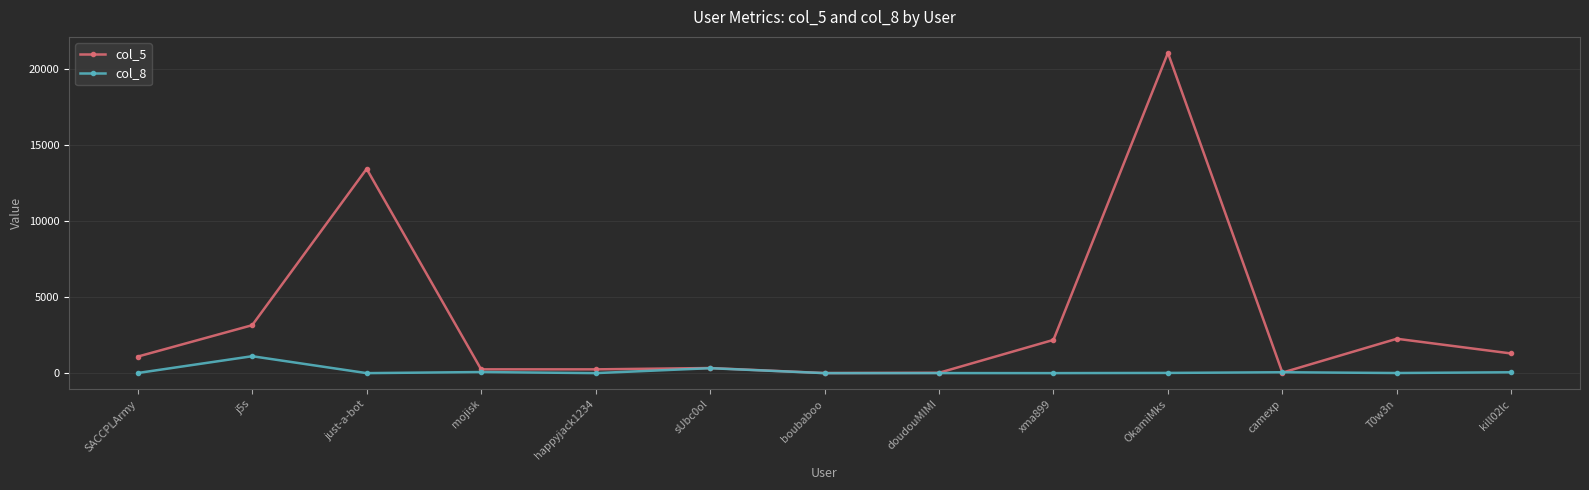

Where is col_8 nearest to the value 556?

sUbc0ol